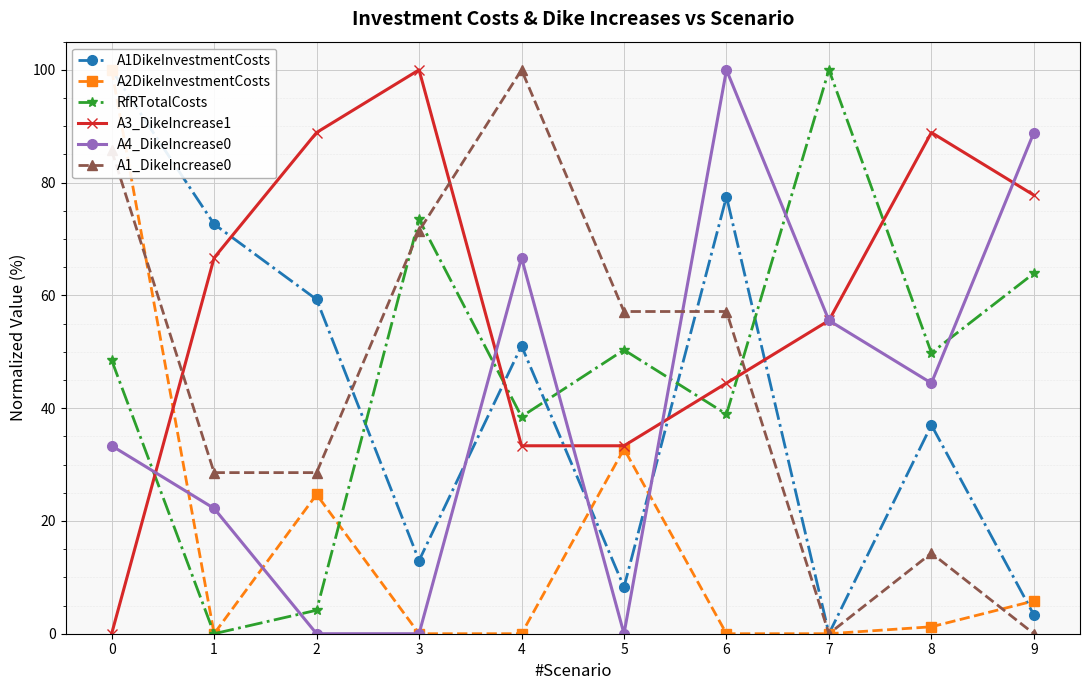

Which series ends up on top after the final intersection of A1DikeInvestmentCosts and A1_DikeIncrease0?

A1DikeInvestmentCosts